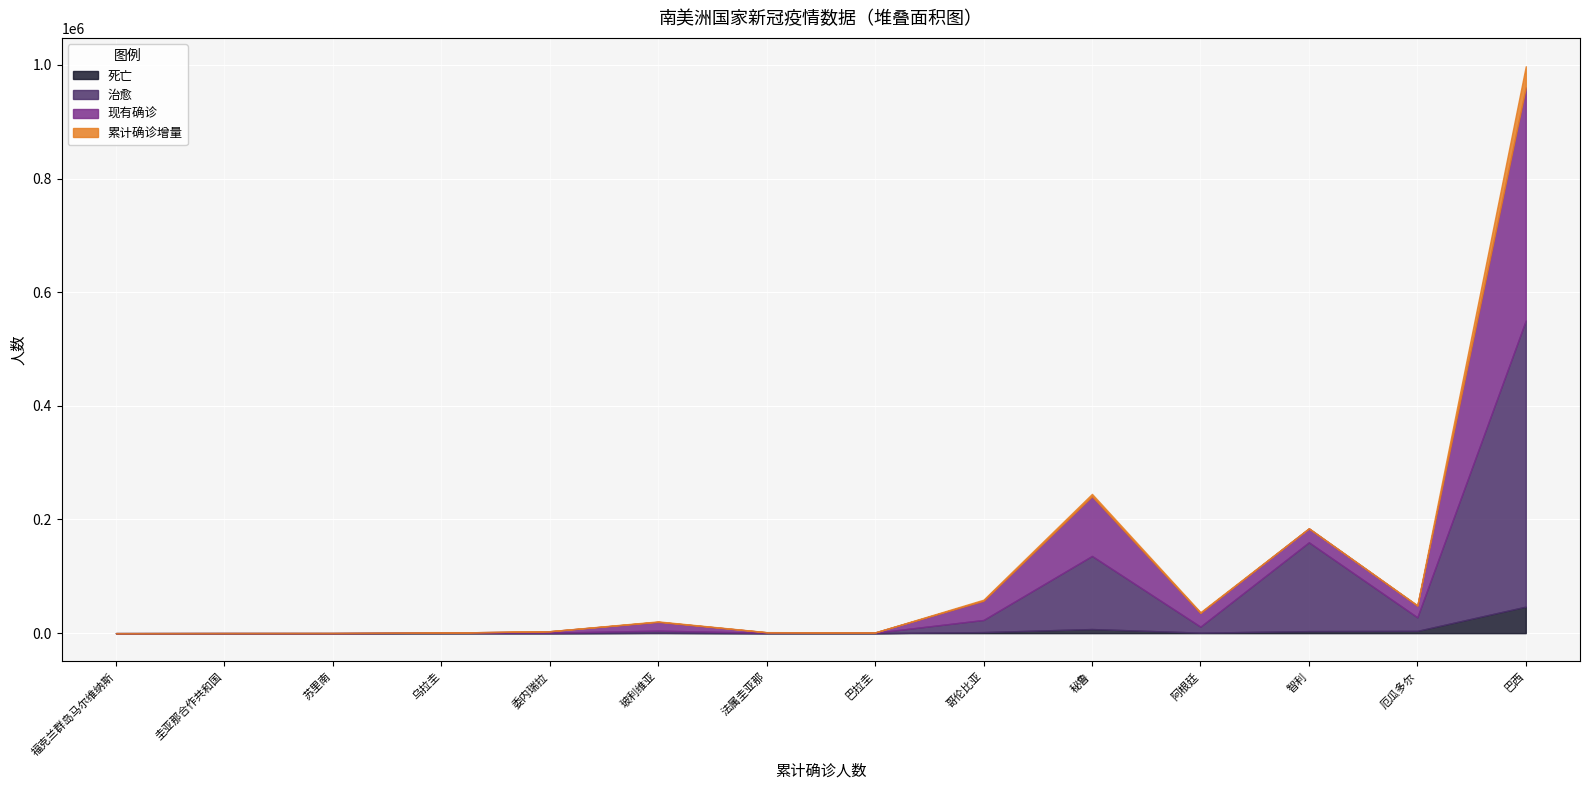

Which series has the largest range (max minus min)?

治愈